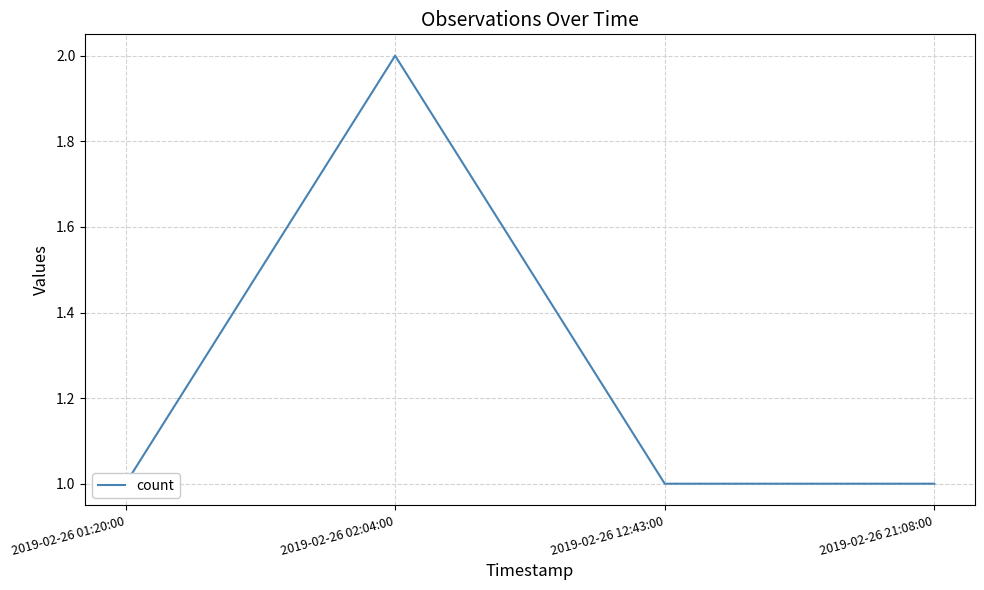

True or false: the data shows 1 at 2019-02-26 01:20:00.

True